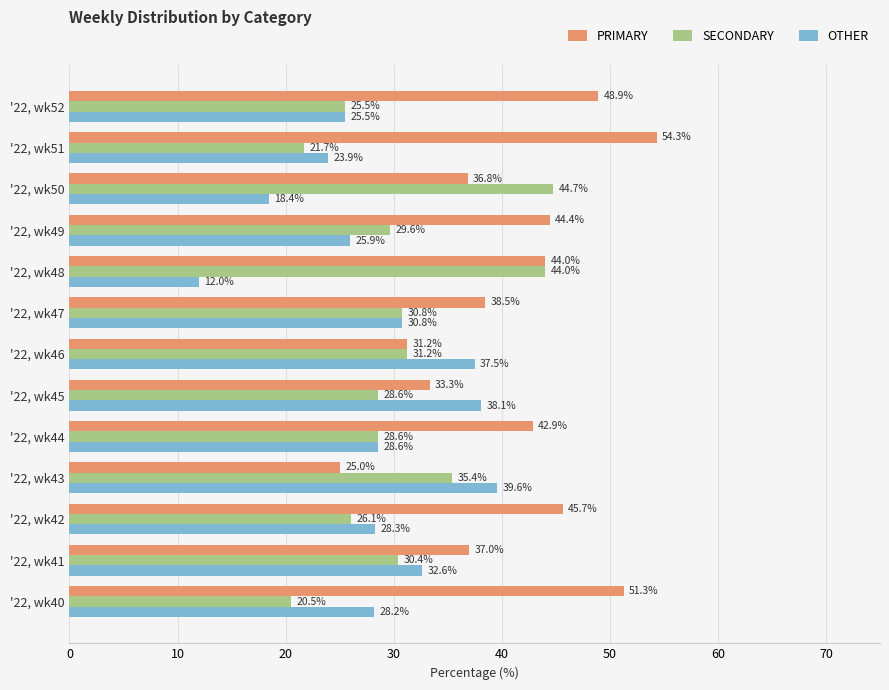

What is the average value of the OTHER series?

28.4